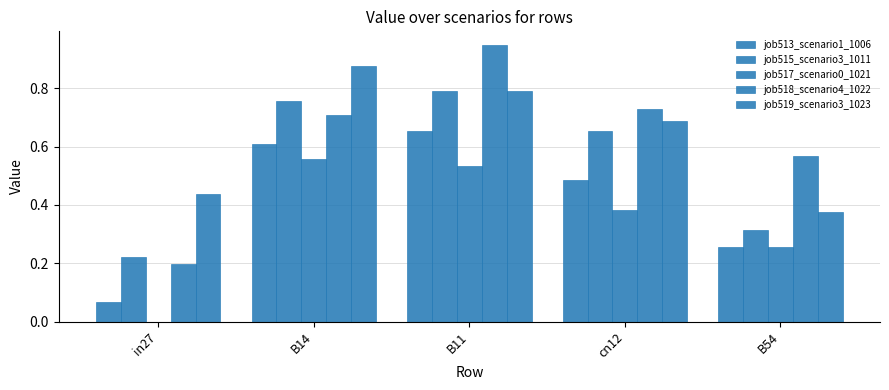

Does the chart contain stacked bars?

No